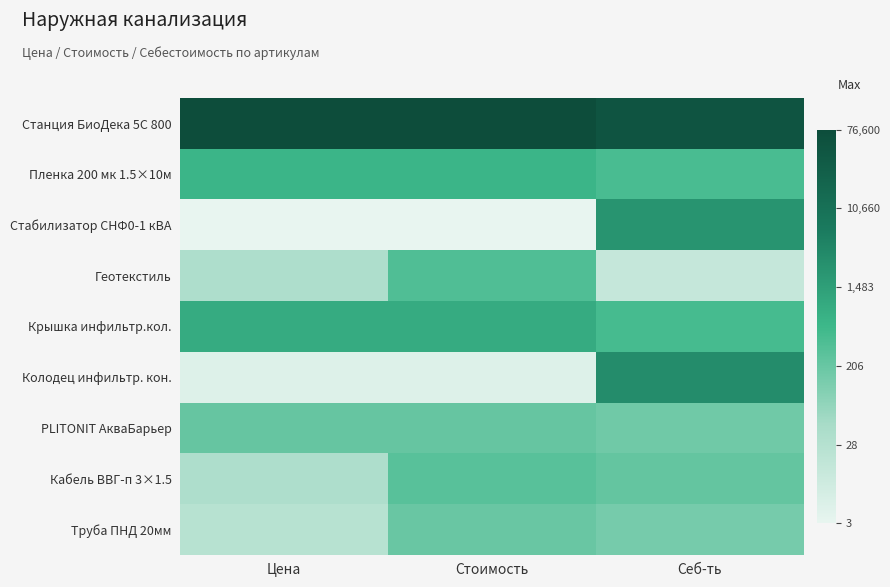

At how many categories does at least one series exceed 6?

3